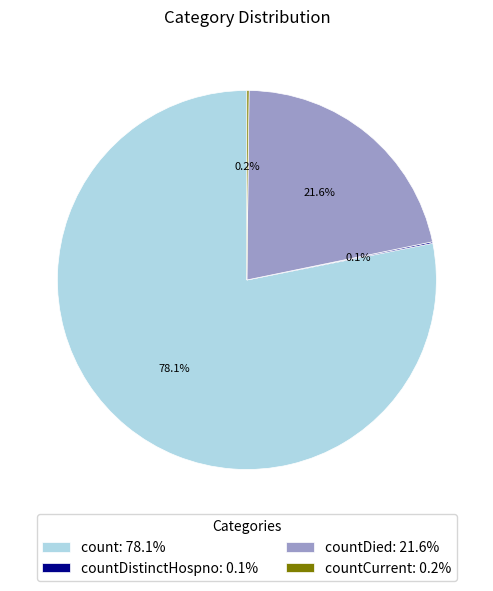

Do countDied: 21.6% and count: 78.1% together represent more than half of the pie?

Yes